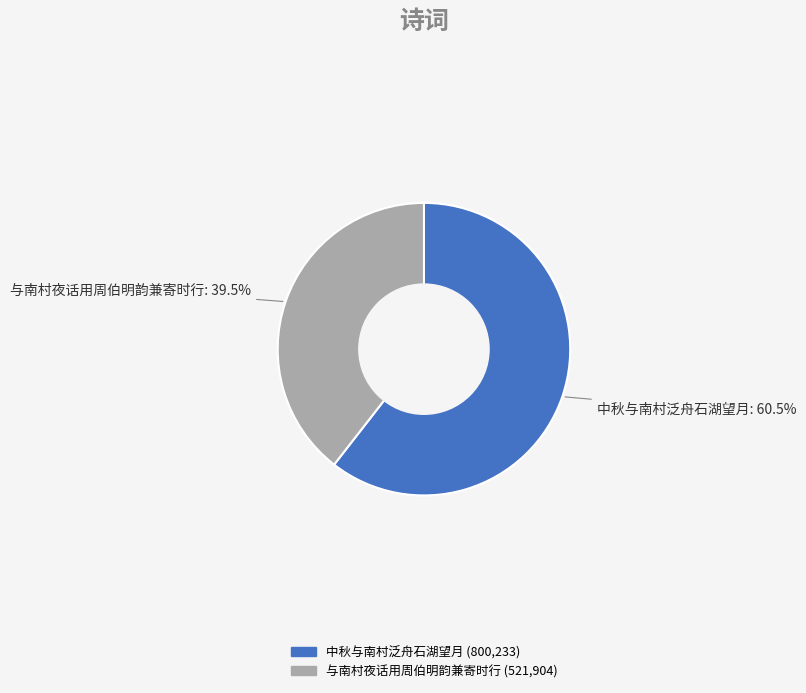

What percentage do 中秋与南村泛舟石湖望月 and 与南村夜话用周伯明韵兼寄时行 together represent?

100.0%